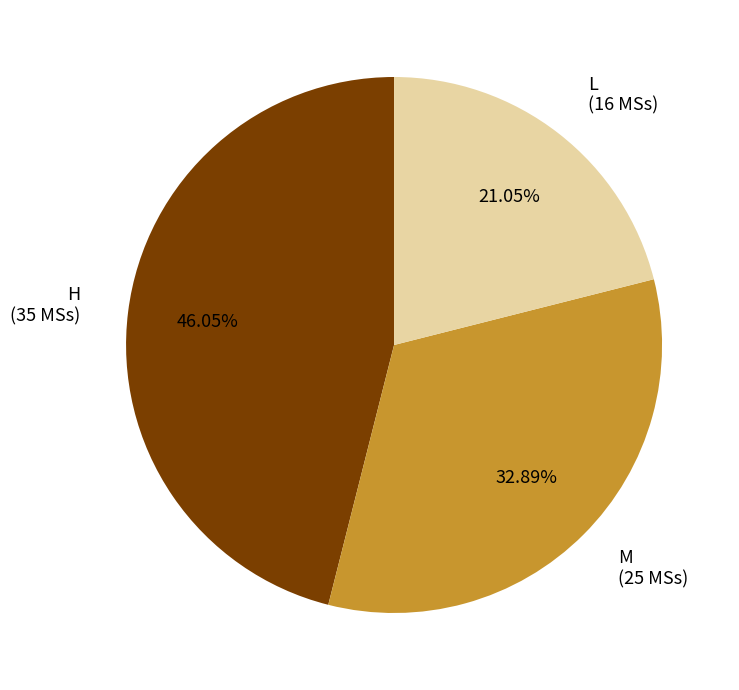

Count the number of slices in the pie.

3